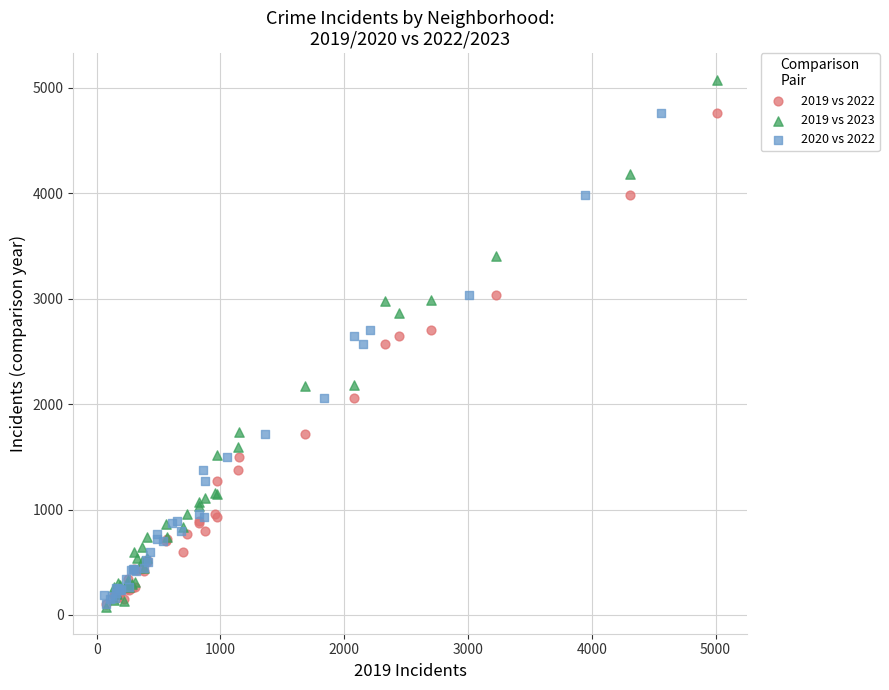

Which series contains the highest Y value?

2019 vs 2023